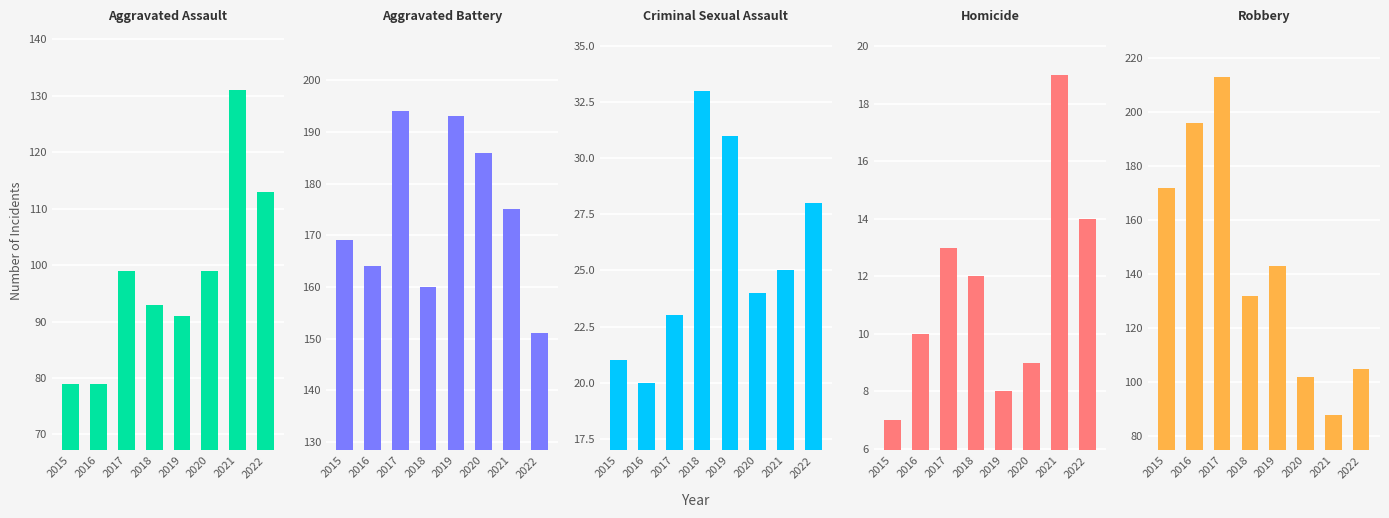

List the series in order of their peak value, highest first.

Robbery, Aggravated Battery, Aggravated Assault, Criminal Sexual Assault, Homicide